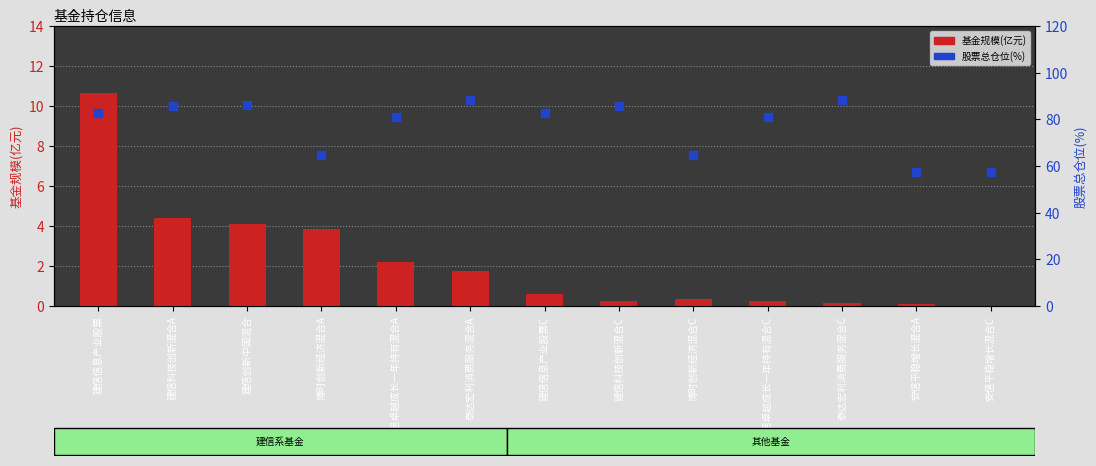

Which series reaches the minimum Y coordinate?

基金规模(亿元)